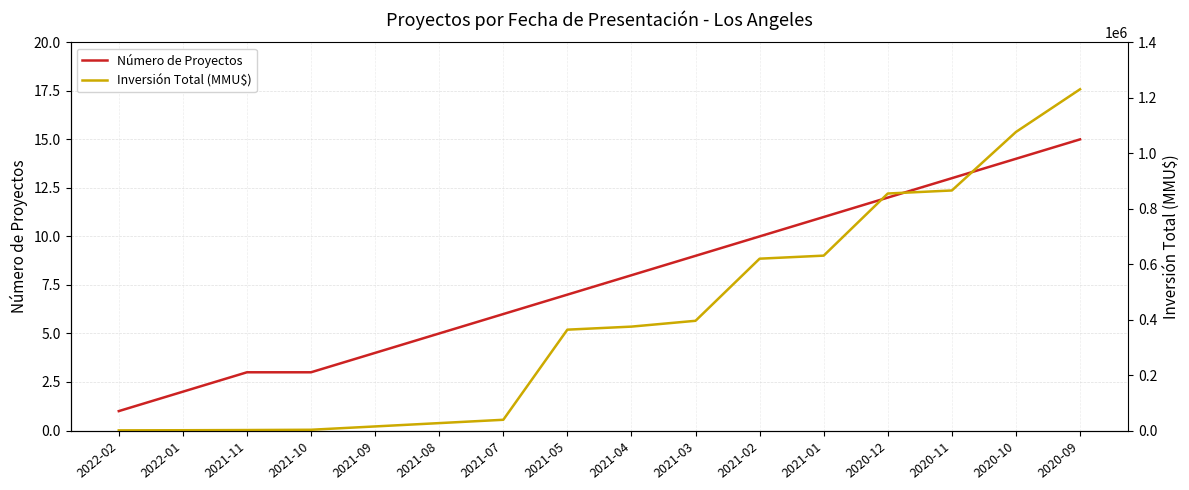

Reading left to right, transcribe all the data shown in this chart.

Número de Proyectos: 1	2	3	3	4	5	6	7	8	9	10	11	12	13	14	15
Inversión Total (MMU$): 500	1000	1700	2700	14700	26700	38700	363700	374700	395700	619700	630700	854700	865700	1076700	1230700